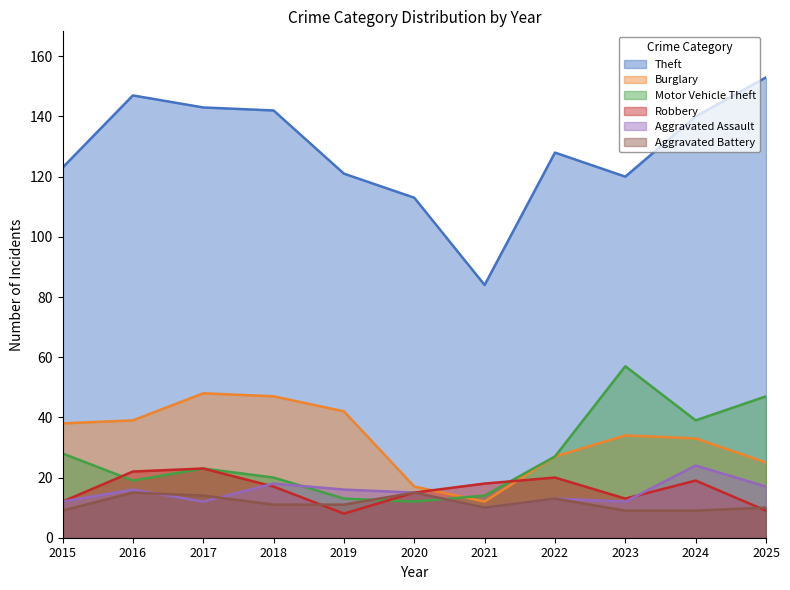

The Motor Vehicle Theft series shows 57 at 2023. True or false?

True